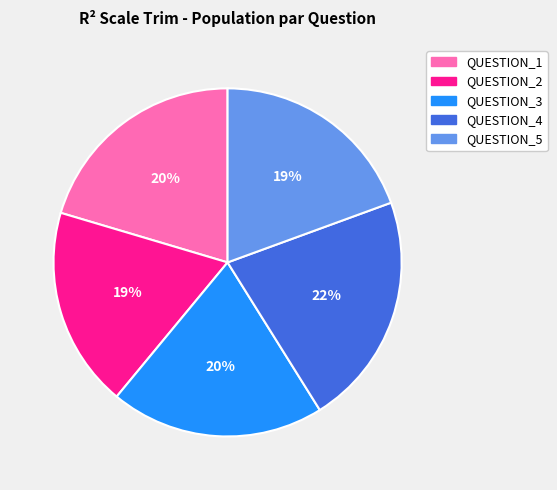

To the nearest percent, what is the average slice percentage?

20%